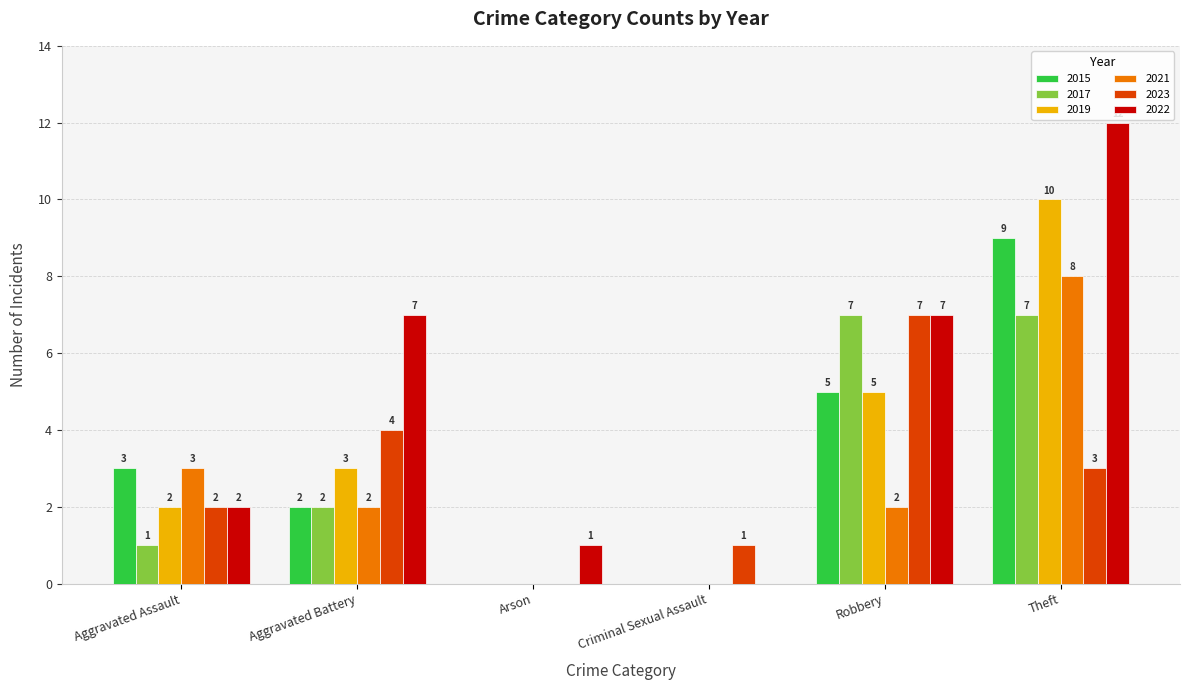

The 2017 series shows 11 at Robbery. True or false?

False